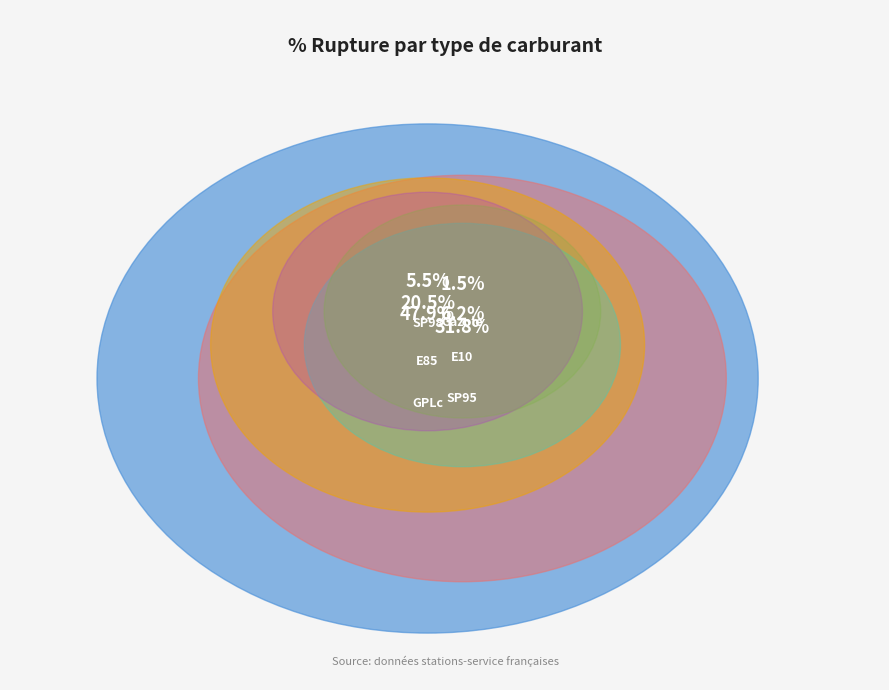

What percentage is NOT represented by Gazole?

99.7%